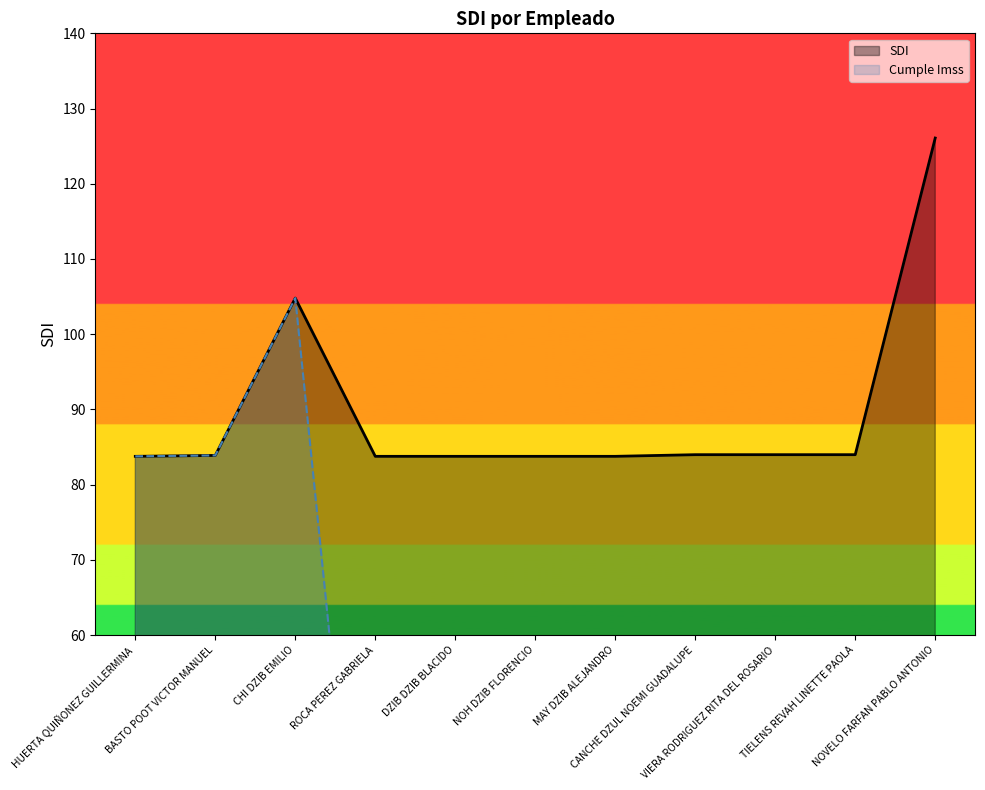

How many data points does each series have?

11